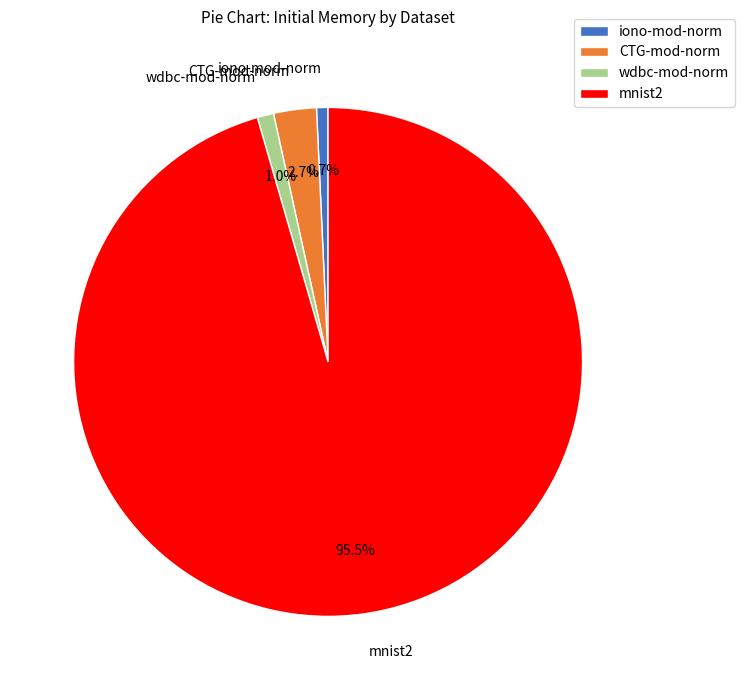

What percentage is the wdbc-mod-norm slice, to the nearest percent?

1%